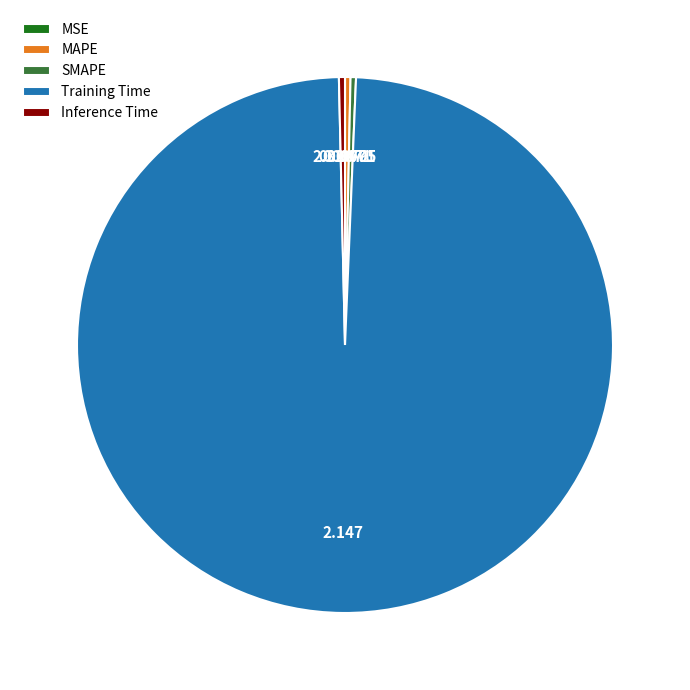

Is there any slice that represents more than half of the pie?

Yes